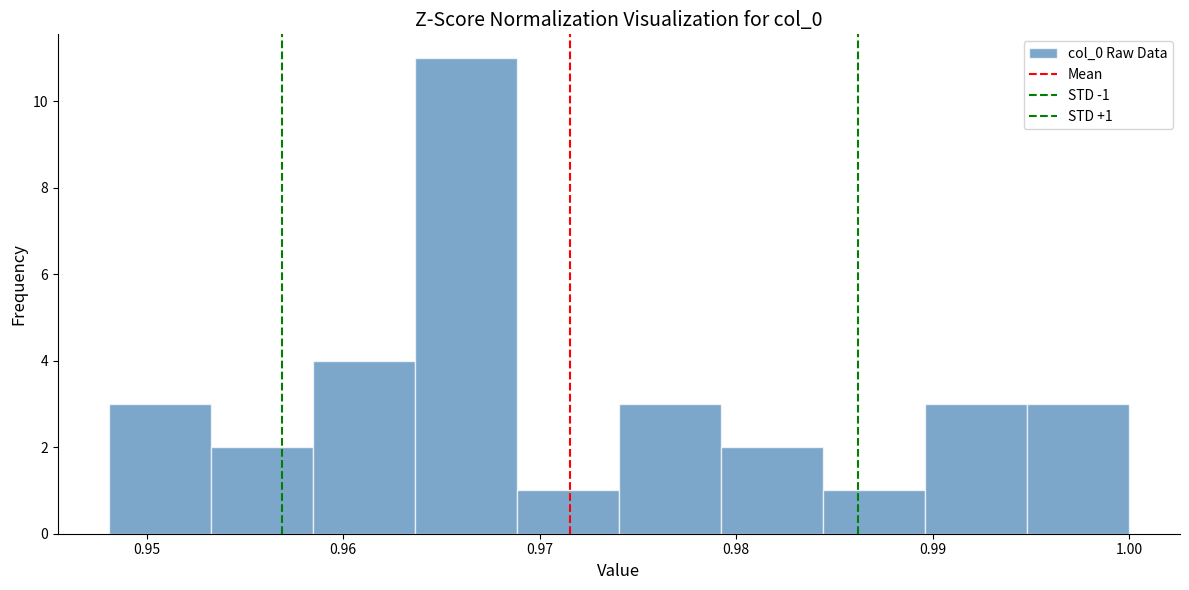

Over which range of the x-axis is the bar tallest?

0.964 to 0.969